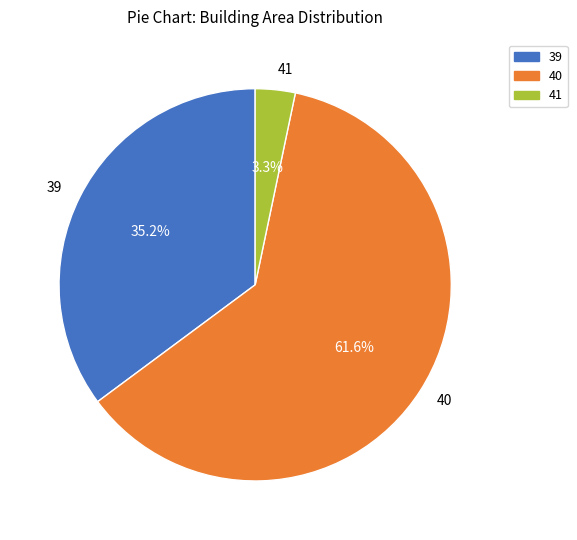

Which category has the smallest portion of the pie?

41